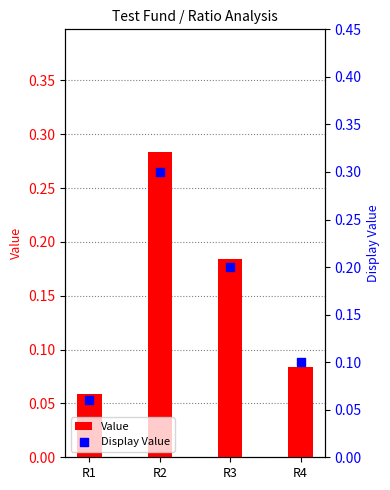

What is the total value across all series at R4?

0.2